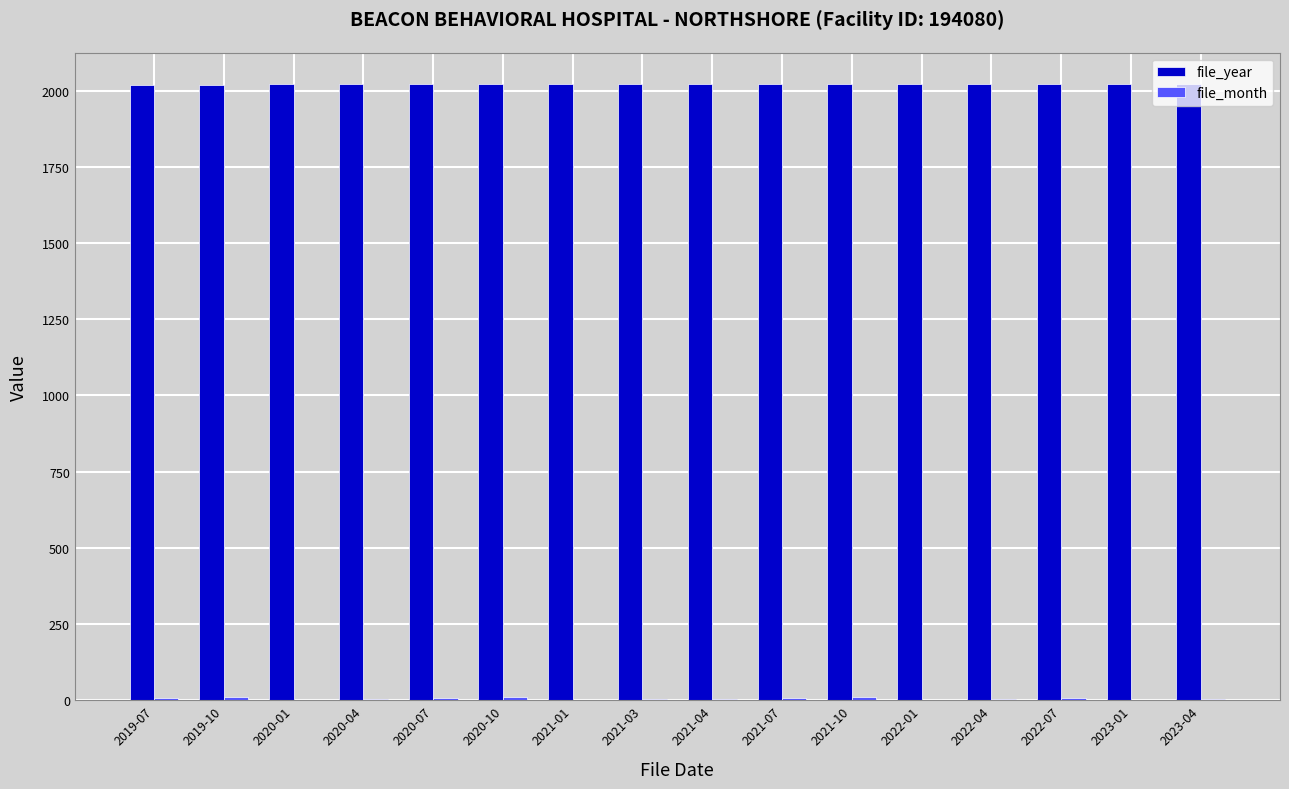

Reading left to right, transcribe all the data shown in this chart.

file_year: 2019-07=2019	2019-10=2019	2020-01=2020	2020-04=2020	2020-07=2020	2020-10=2020	2021-01=2021	2021-03=2021	2021-04=2021	2021-07=2021	2021-10=2021	2022-01=2022	2022-04=2022	2022-07=2022	2023-01=2023	2023-04=2023
file_month: 2019-07=7	2019-10=10	2020-01=1	2020-04=4	2020-07=7	2020-10=10	2021-01=1	2021-03=3	2021-04=4	2021-07=7	2021-10=10	2022-01=1	2022-04=4	2022-07=7	2023-01=1	2023-04=4